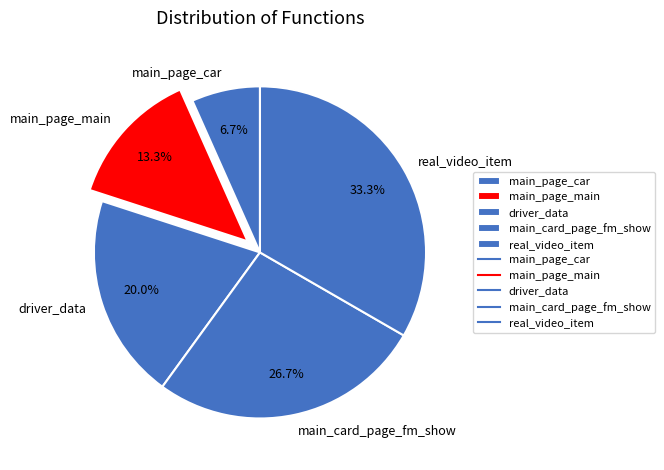

To the nearest percent, what is the combined percentage of real_video_item and main_page_car?

40%